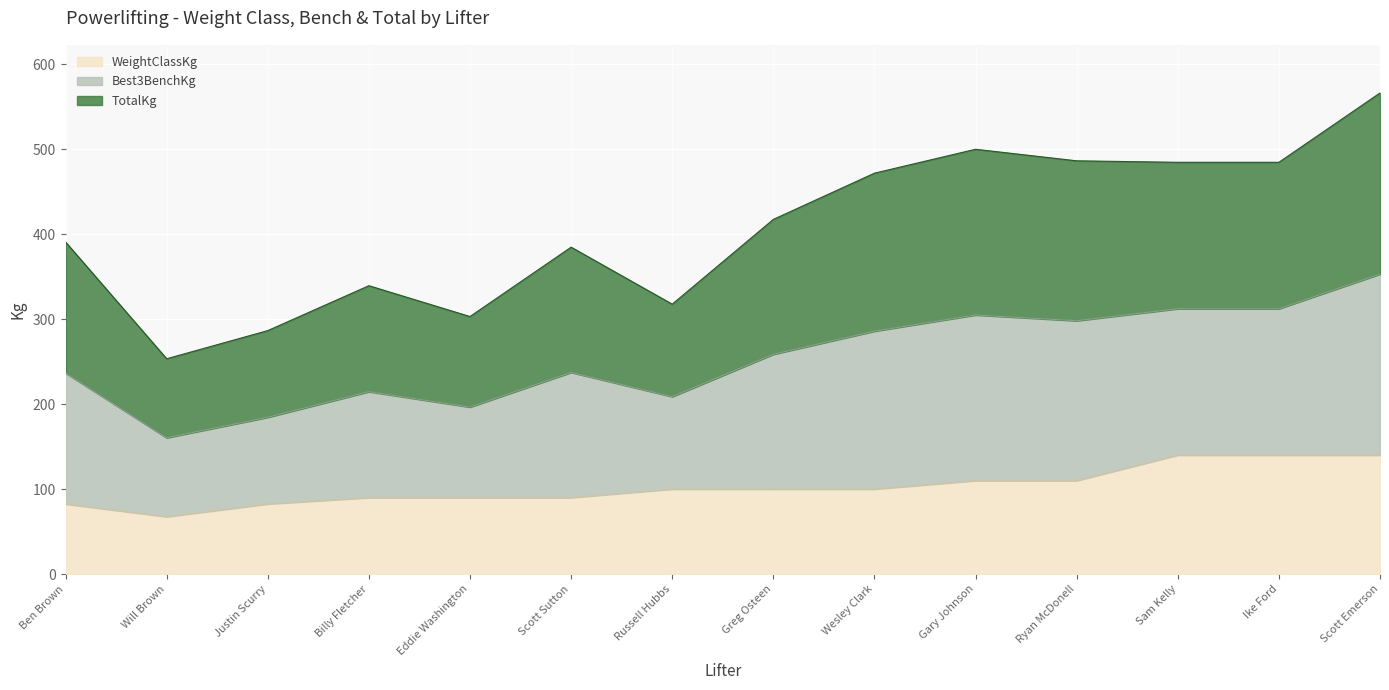

Between Scott Sutton and Wesley Clark, which series saw the biggest shift?

Best3BenchKg